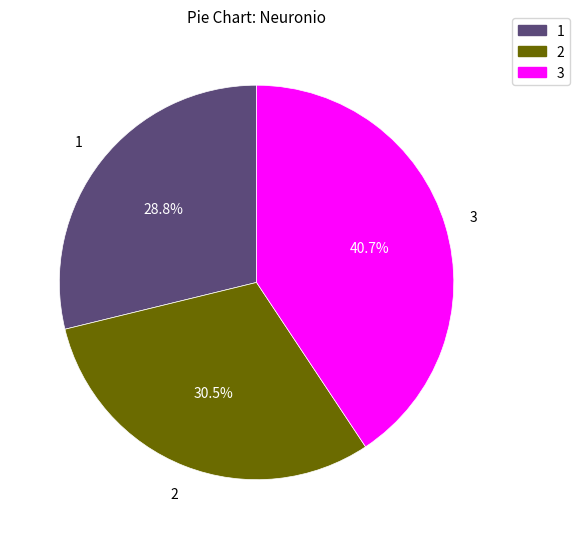

How much of the chart is everything except 2?

69.5%